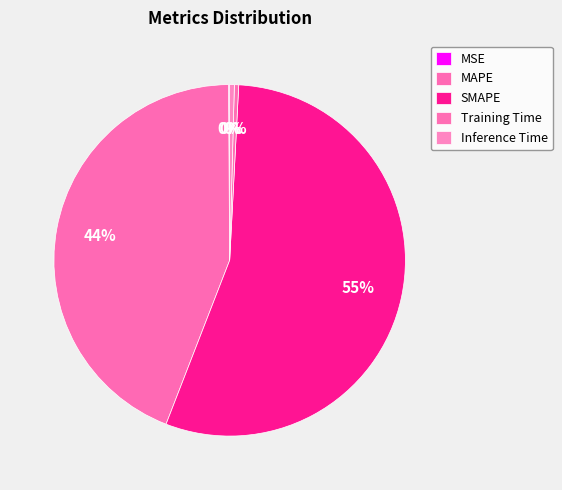

What is the change in value from MSE to Training Time?

+0.3